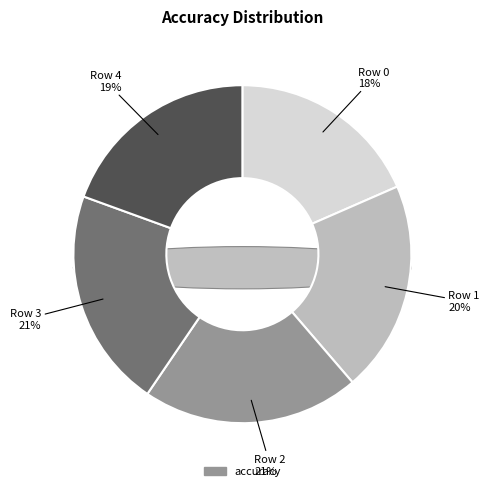

Is Row 1 the majority of the pie?

No